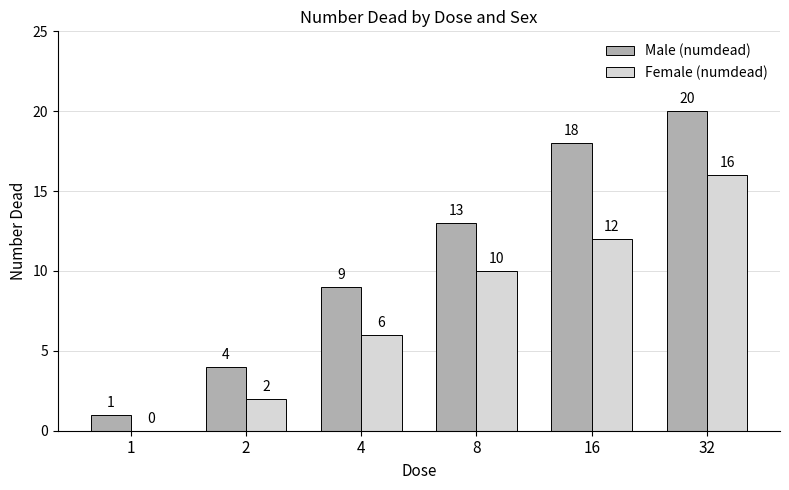

Are the bars grouped side by side (vs. stacked)?

Yes